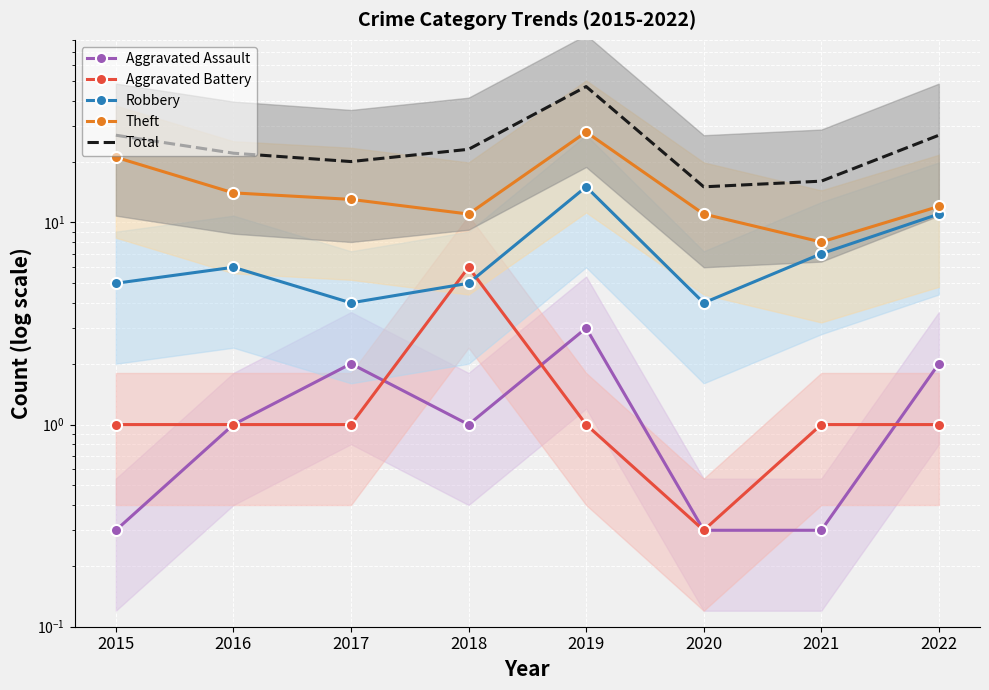

At which label does Aggravated Assault first exceed 1?

2017